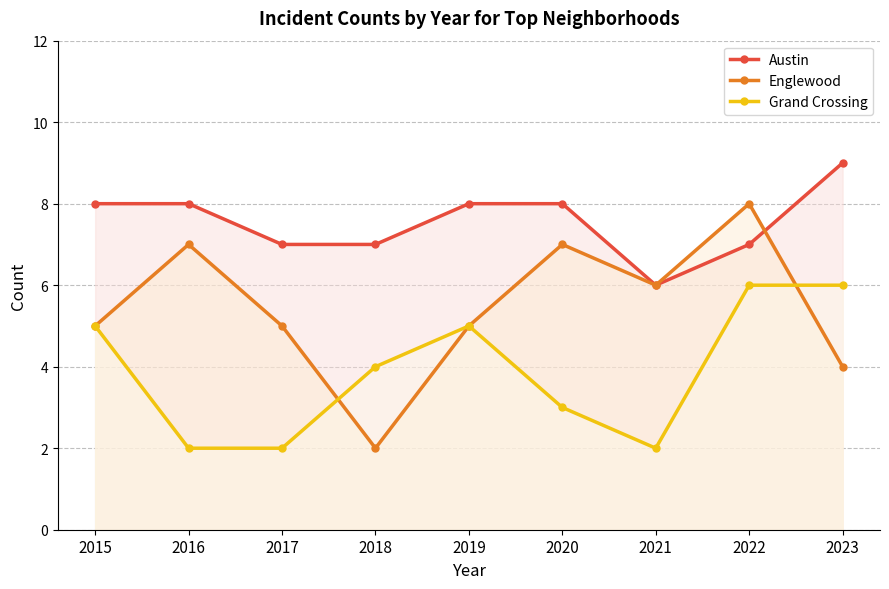

True or false: Englewood and Austin intersect in this chart.

True